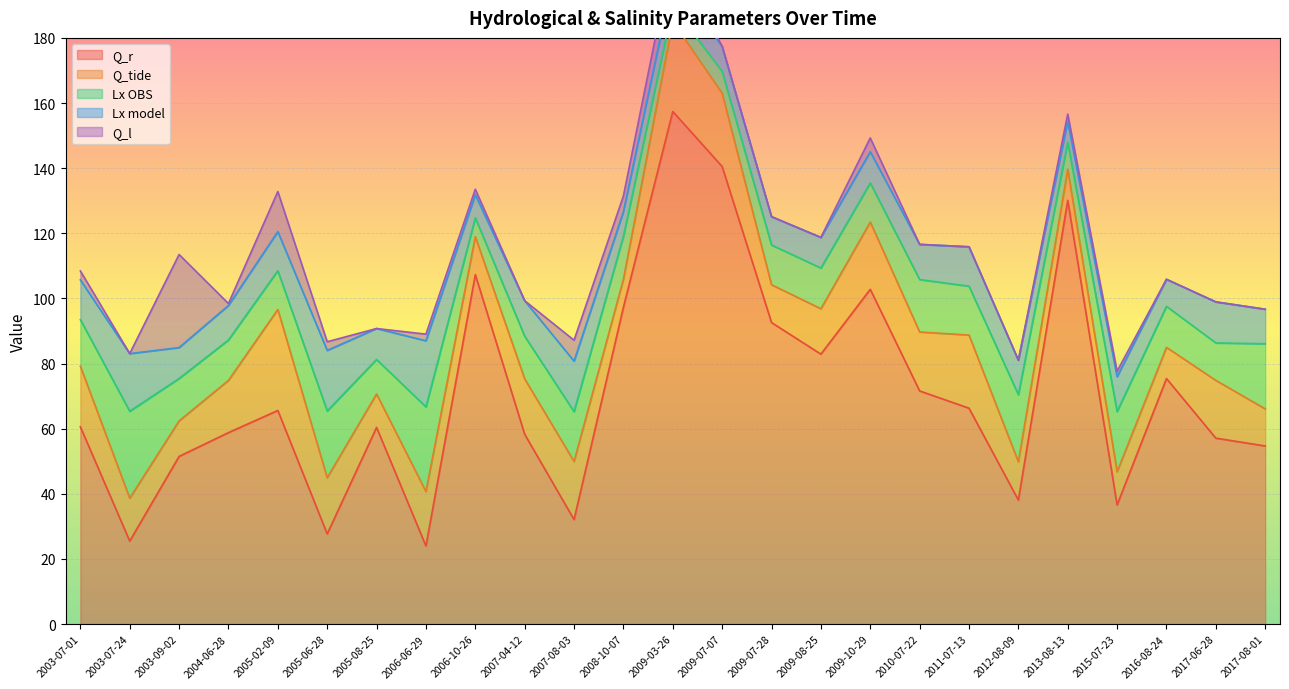

Is it true that Q_r equals 10.8 at 2005-06-28?

False